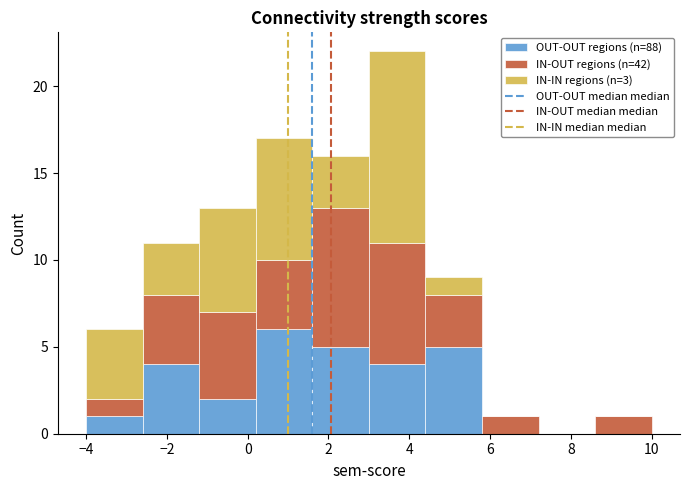

Which range on the x-axis has the tallest stacked bar (by total height)?

3.0 to 4.4